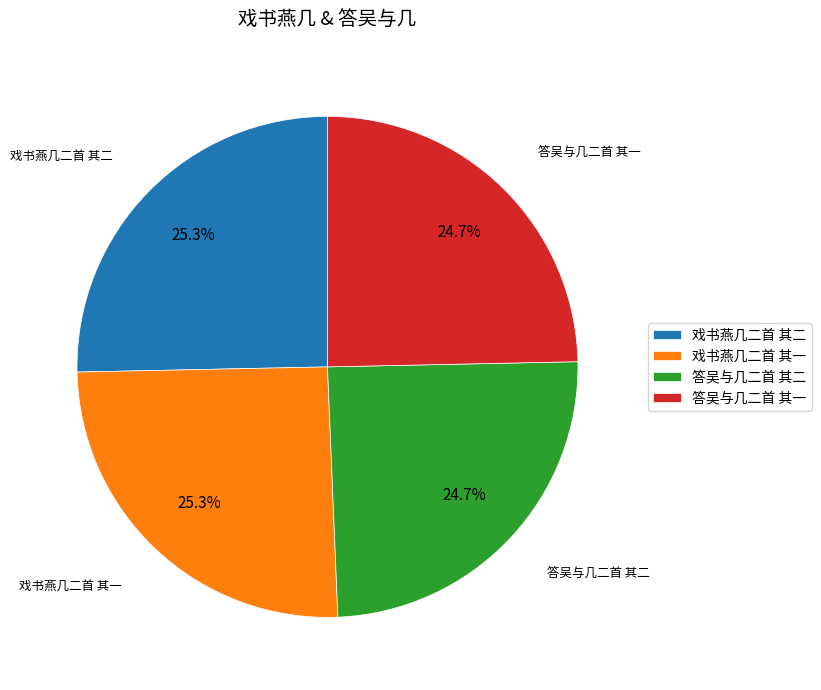

How many slices are in this pie chart?

4